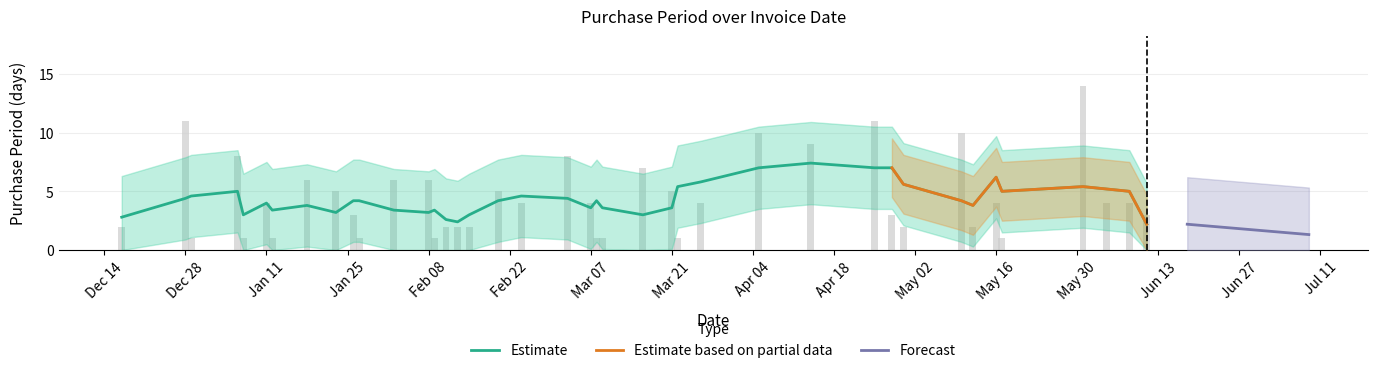

True or false: the data shows 3 at Jan 11.

False